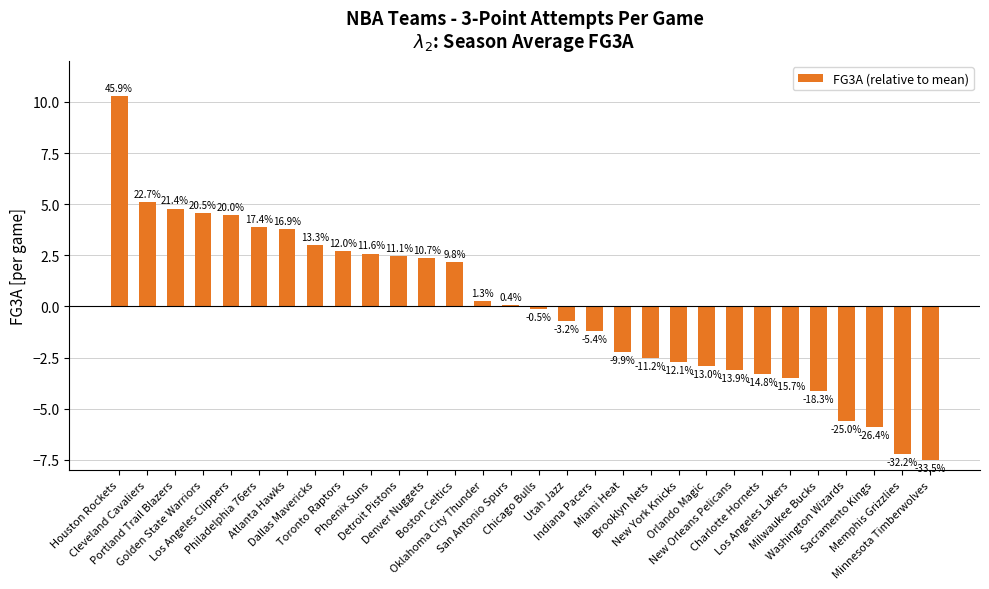

The chart shows a value of -0.7 at Utah Jazz. True or false?

True